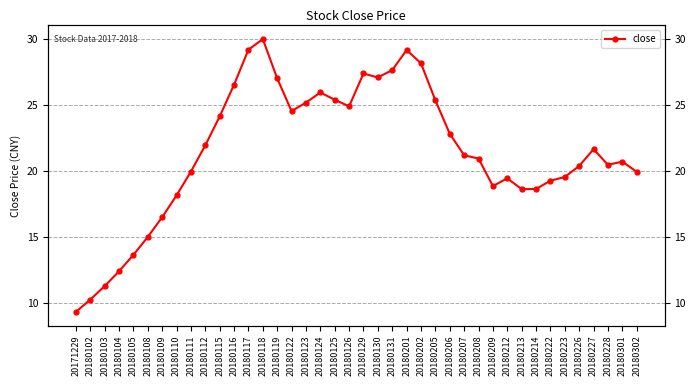

List the labels in order of value, largest first.

20180118, 20180117, 20180201, 20180202, 20180131, 20180129, 20180130, 20180119, 20180116, 20180124, 20180125, 20180205, 20180123, 20180126, 20180122, 20180115, 20180206, 20180112, 20180227, 20180207, 20180208, 20180301, 20180228, 20180226, 20180111, 20180302, 20180223, 20180212, 20180222, 20180209, 20180214, 20180213, 20180110, 20180109, 20180108, 20180105, 20180104, 20180103, 20180102, 20171229